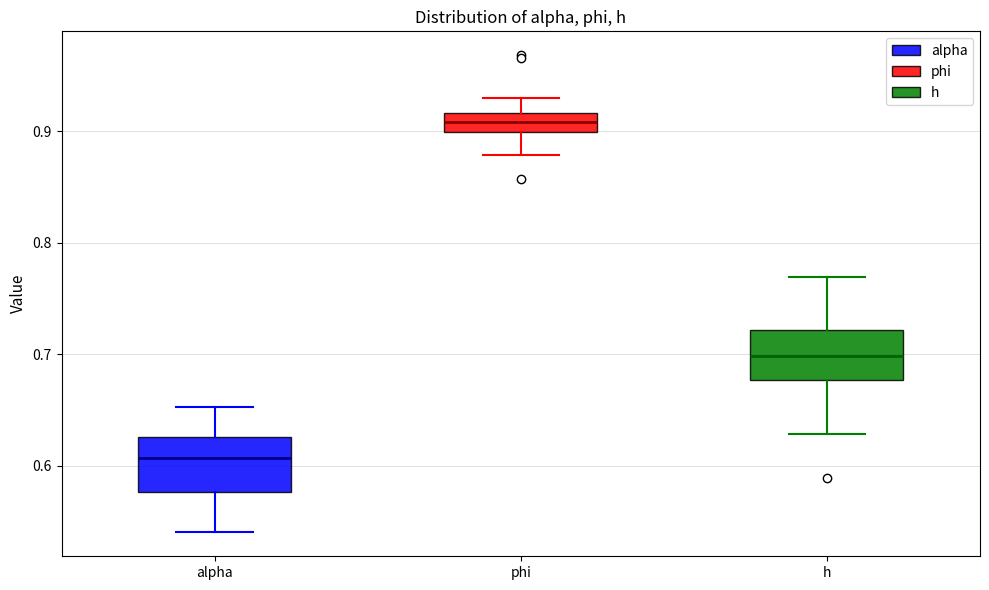

Reading left to right, read every box against the y-axis: the position of its median line, the range the box covers, and the ends of its whiskers. The values are not printed on the chart, so give them approximately, as read against the axis.

alpha: median 0.61, box 0.58 to 0.63, whiskers 0.54 to 0.65
phi: median 0.91, box 0.90 to 0.92, whiskers 0.88 to 0.93
h: median 0.70, box 0.68 to 0.72, whiskers 0.63 to 0.77